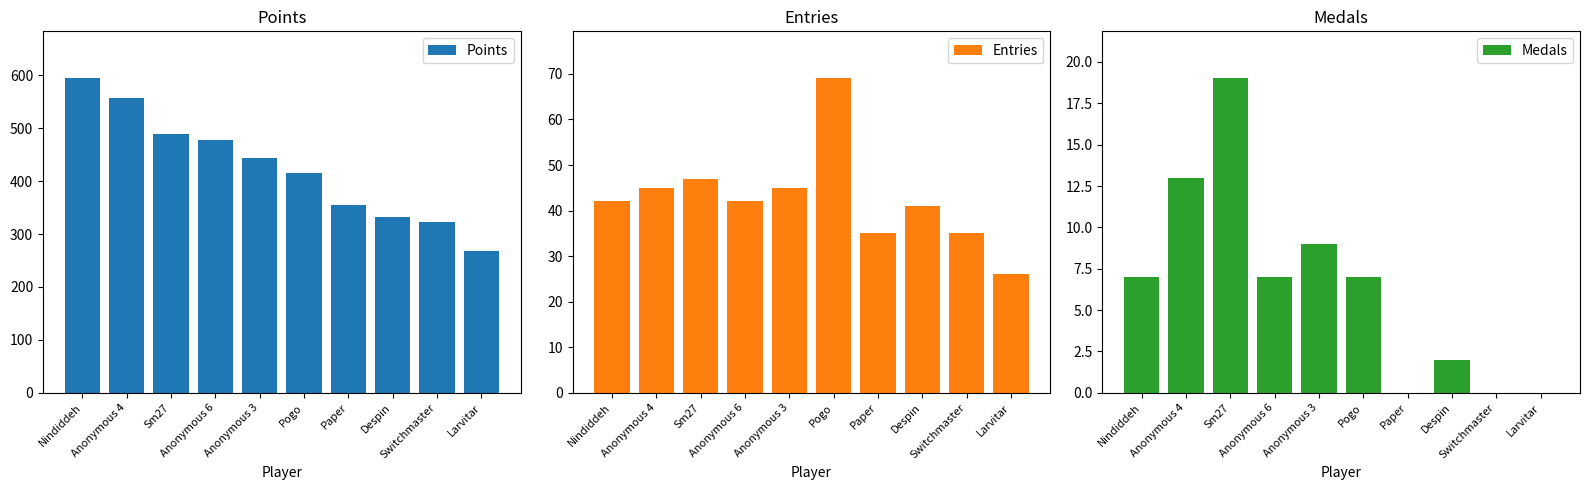

Which series has the largest total across all categories?

Points